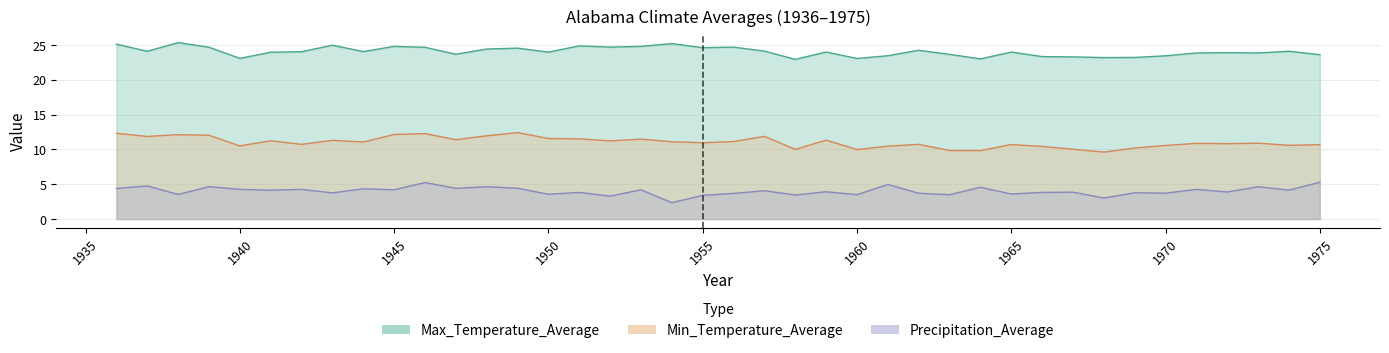

How many interior local valleys does the Precipitation_Average series have?

16